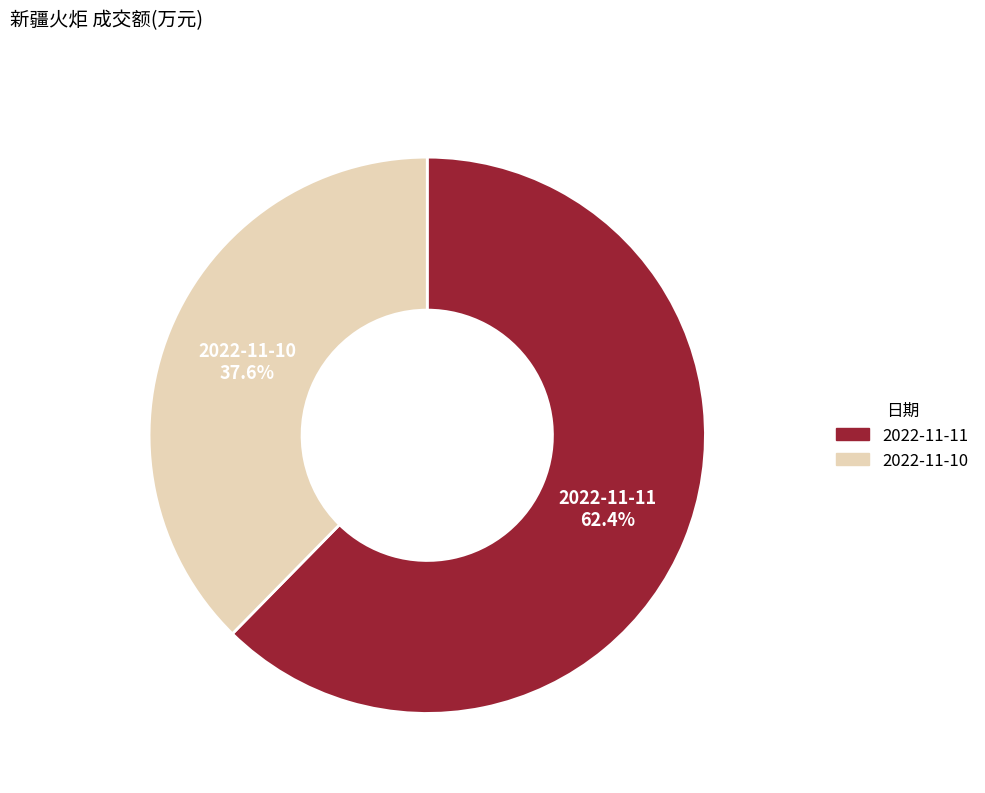

To the nearest percent, what percentage of the pie is 2022-11-10?

38%